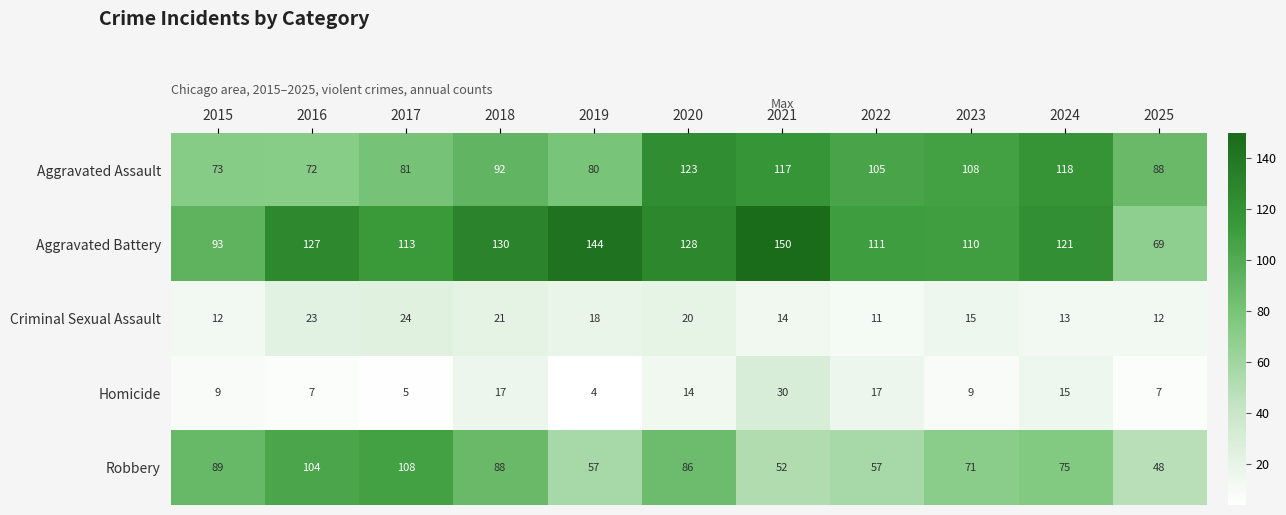

Which category has the lowest value across all series?

2019